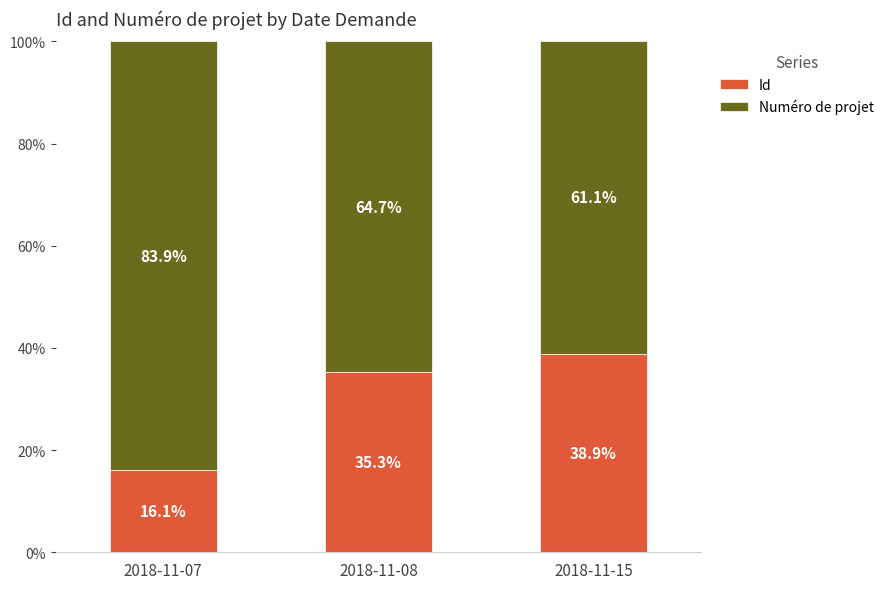

What is the lowest value of the Id series?

16.1